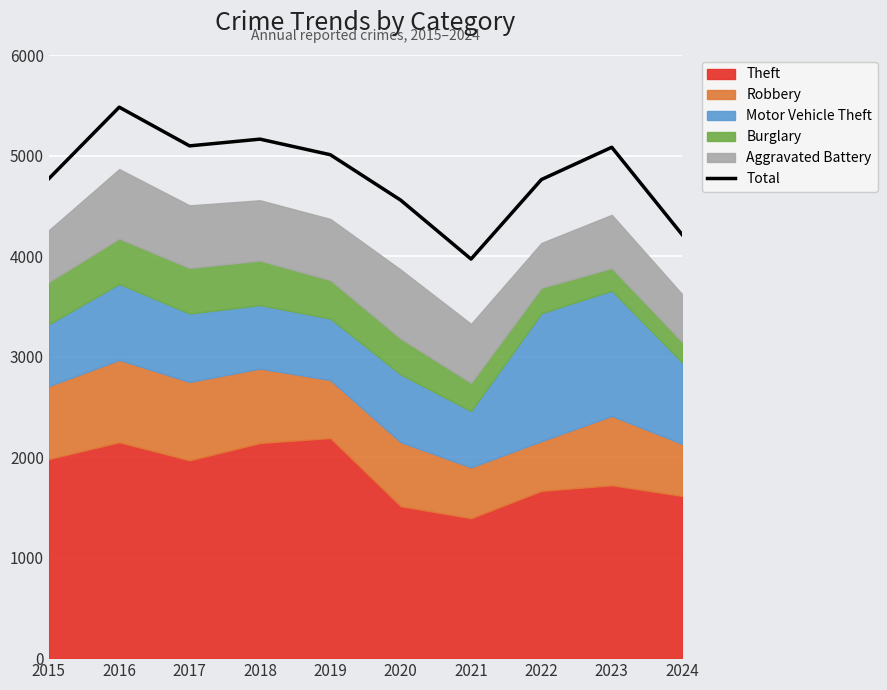

Which has a higher value, 2021 or 2016?

2016